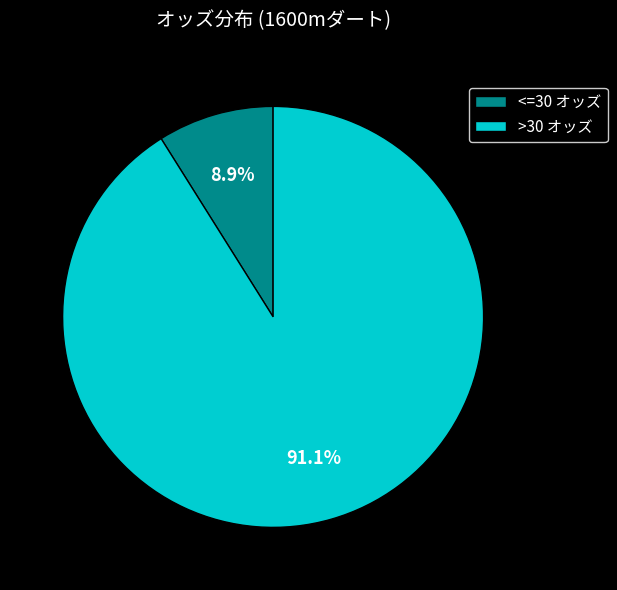

Rank the categories by value from highest to lowest.

>30 オッズ, <=30 オッズ